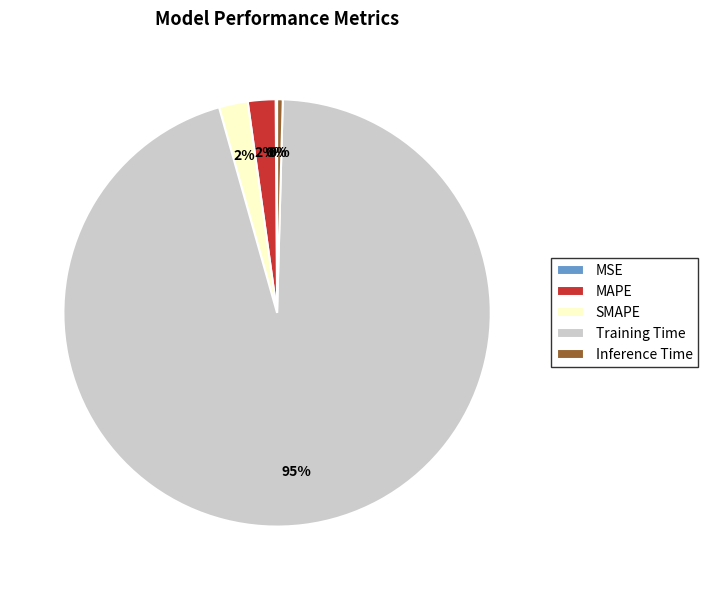

True or false: MAPE accounts for 2% of the total.

True